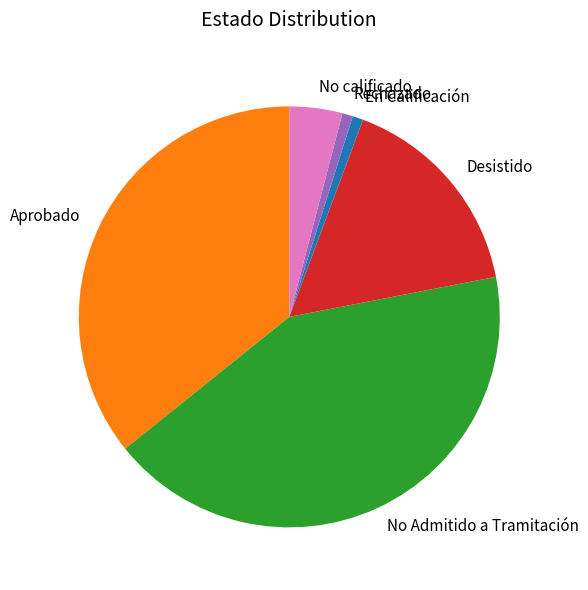

Combined, do Rechazado and En Calificación account for over 50%?

No